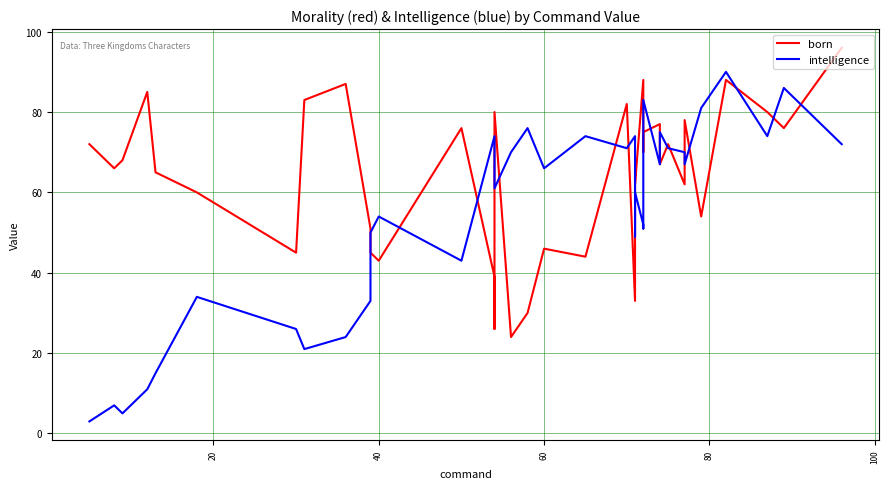

How many interior local valleys does the intelligence series have?

11